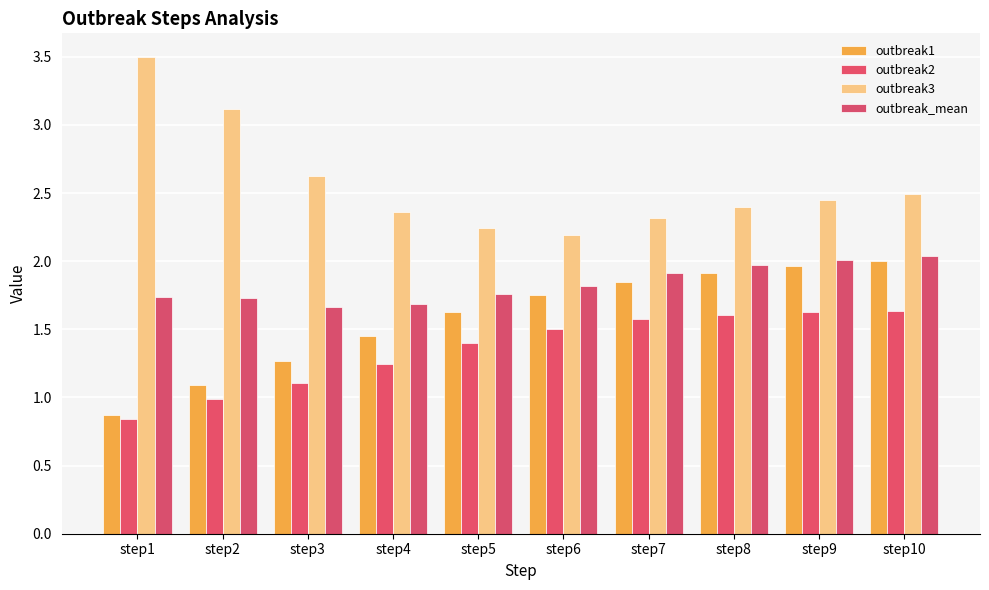

Which series has the largest total across all categories?

outbreak3